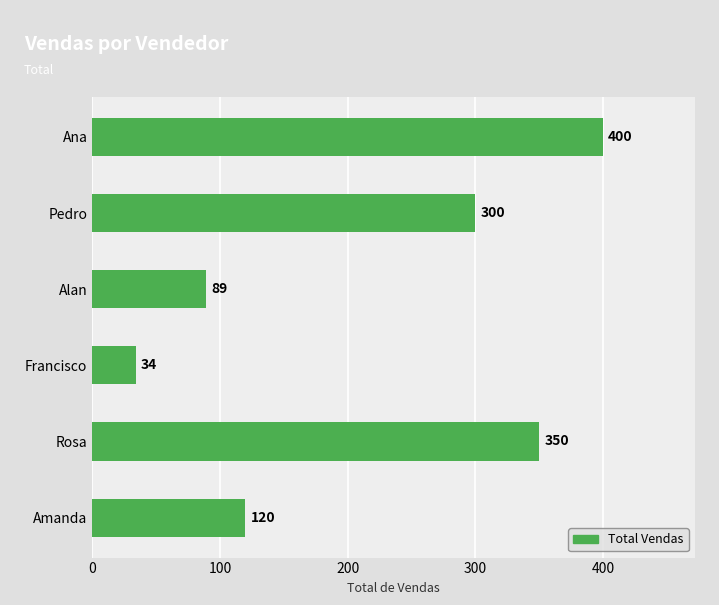

Reading bottom to top, transcribe all the data shown in this chart.

120	350	34	89	300	400